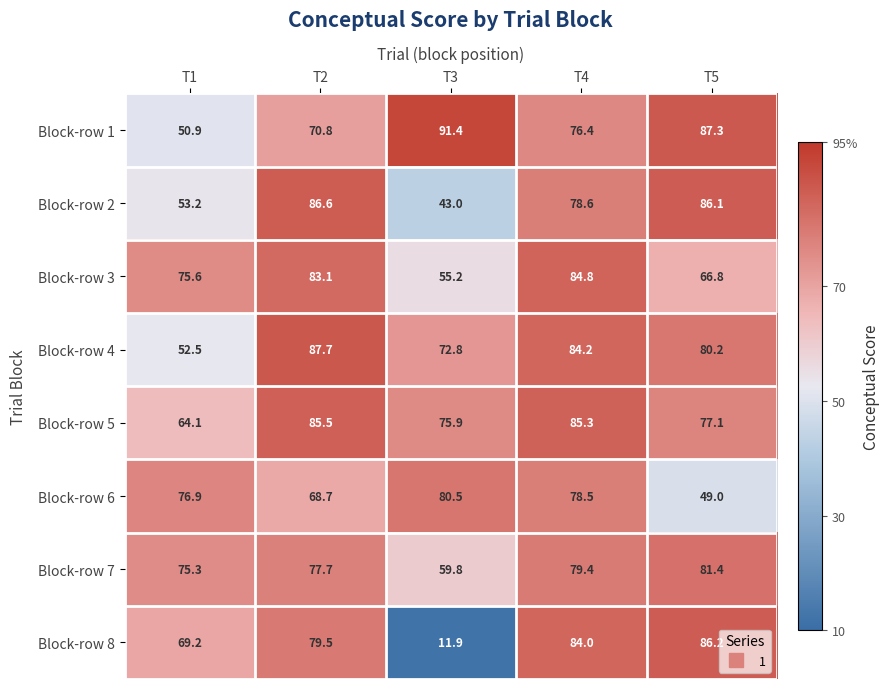

Which series has the widest spread of values?

Block-row 8